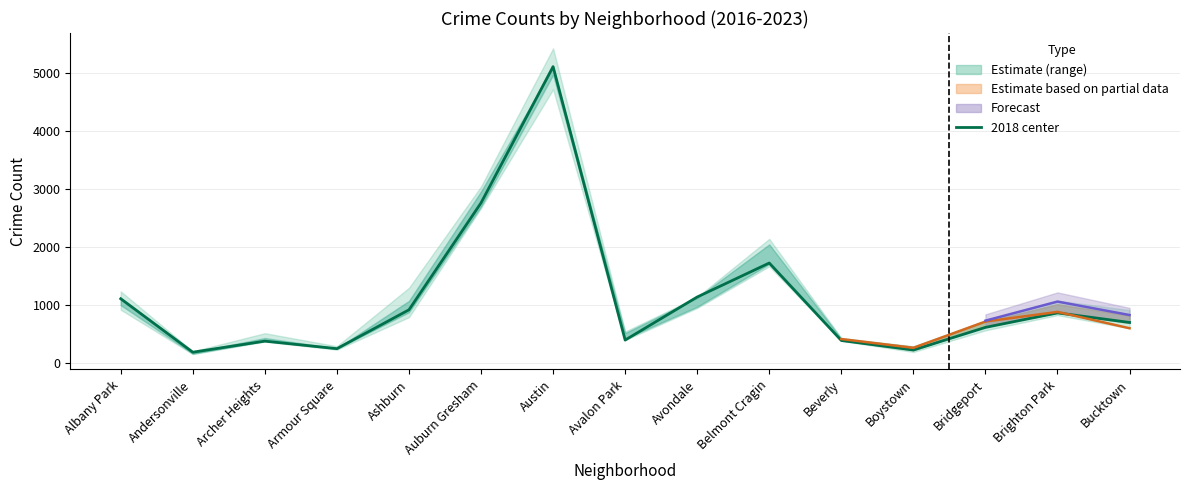

True or false: the data has more than 2 interior local peaks.

True